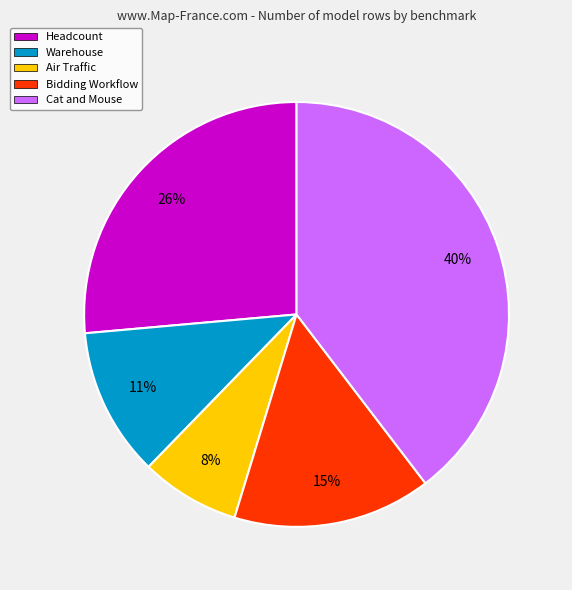

Do Headcount and Cat and Mouse together represent more than half of the pie?

Yes